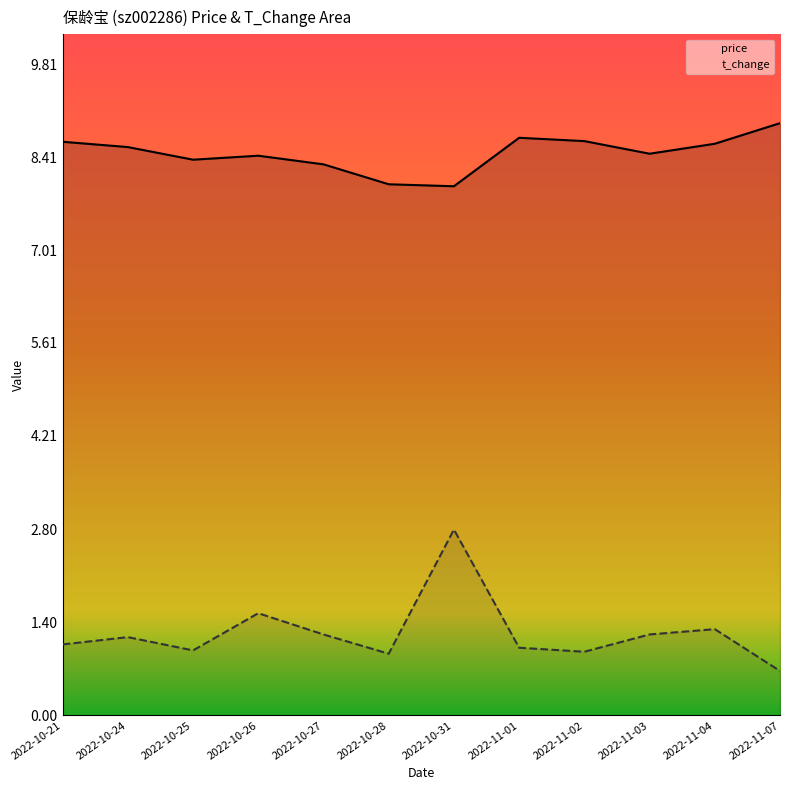

True or false: t_change and price intersect in this chart.

False